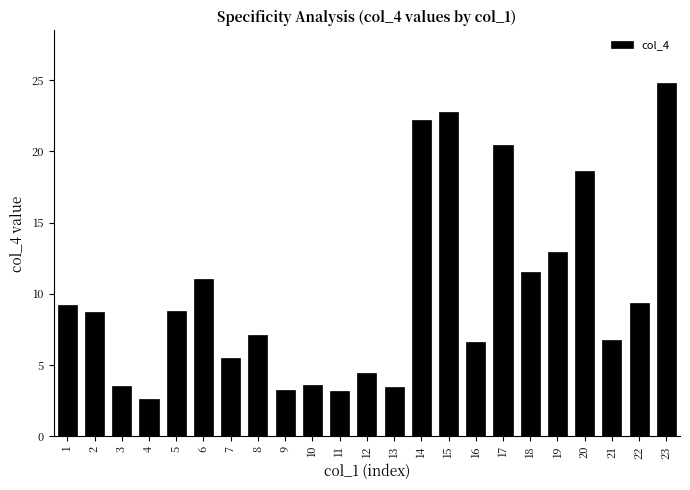

Which has a higher value, 5 or 21?

5